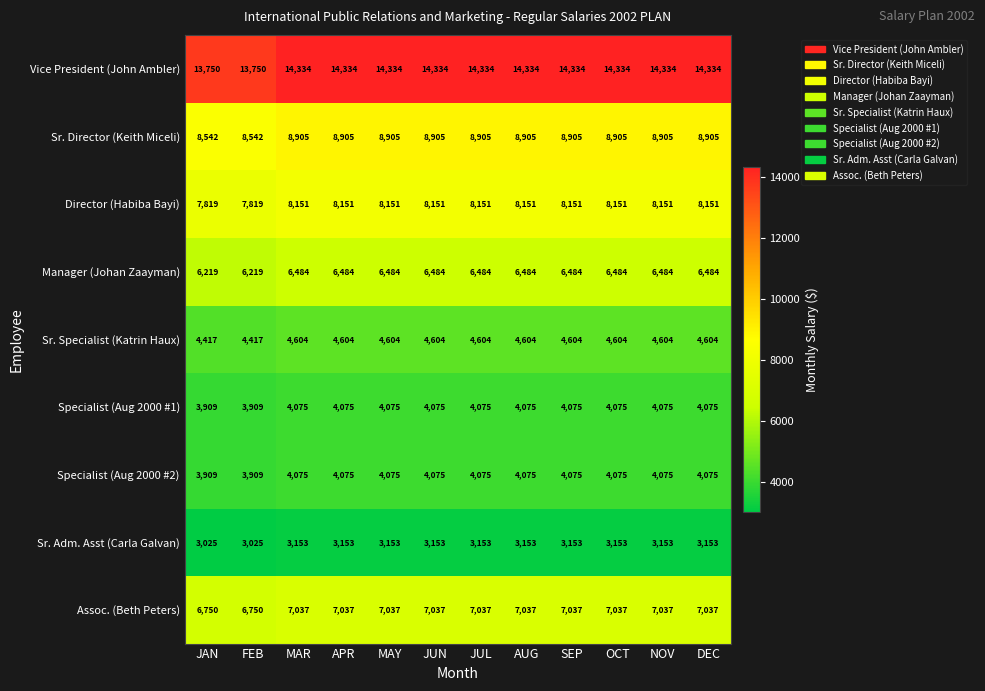

Count the number of data series in this chart.

9